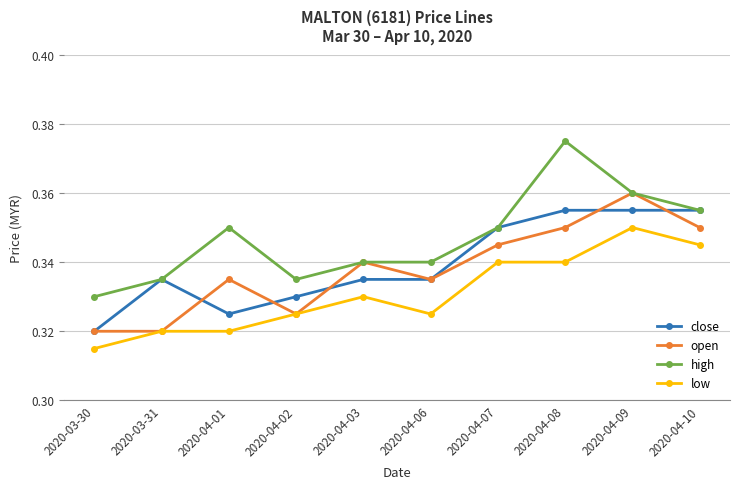

What position from the right is 2020-04-01?

8